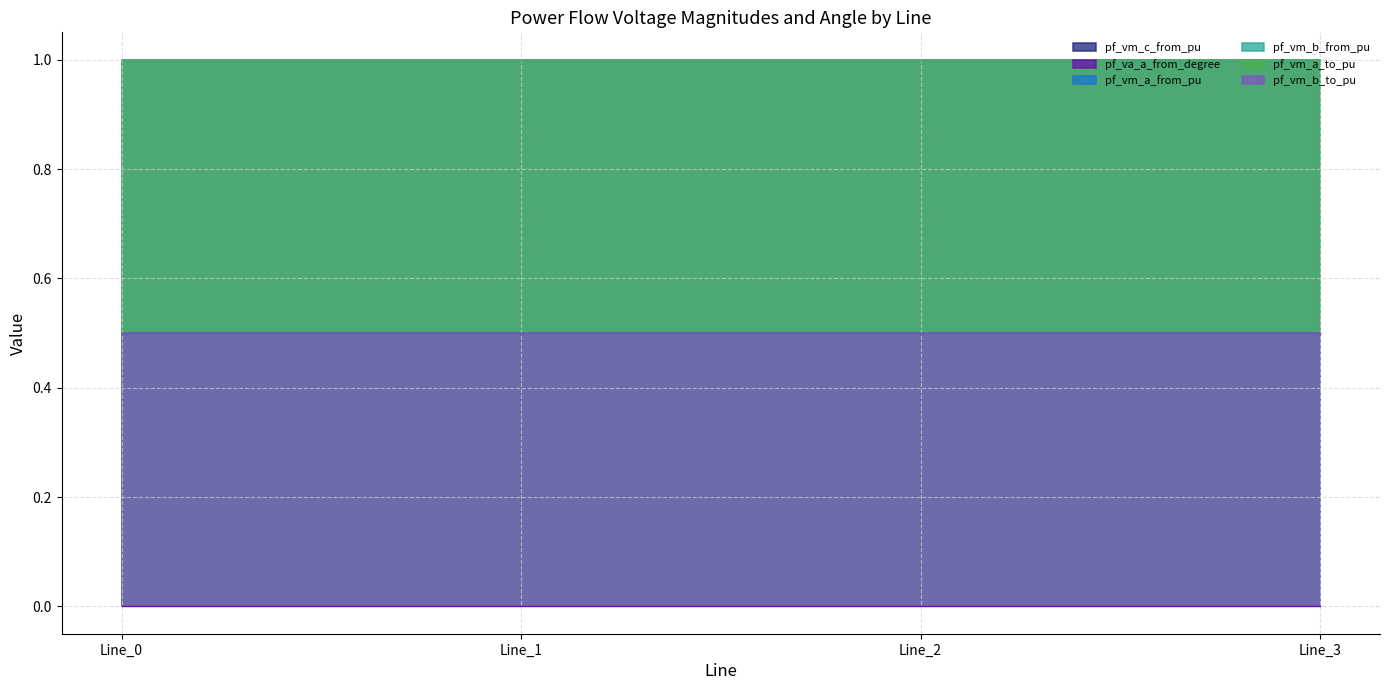

Count the number of data series in this chart.

6